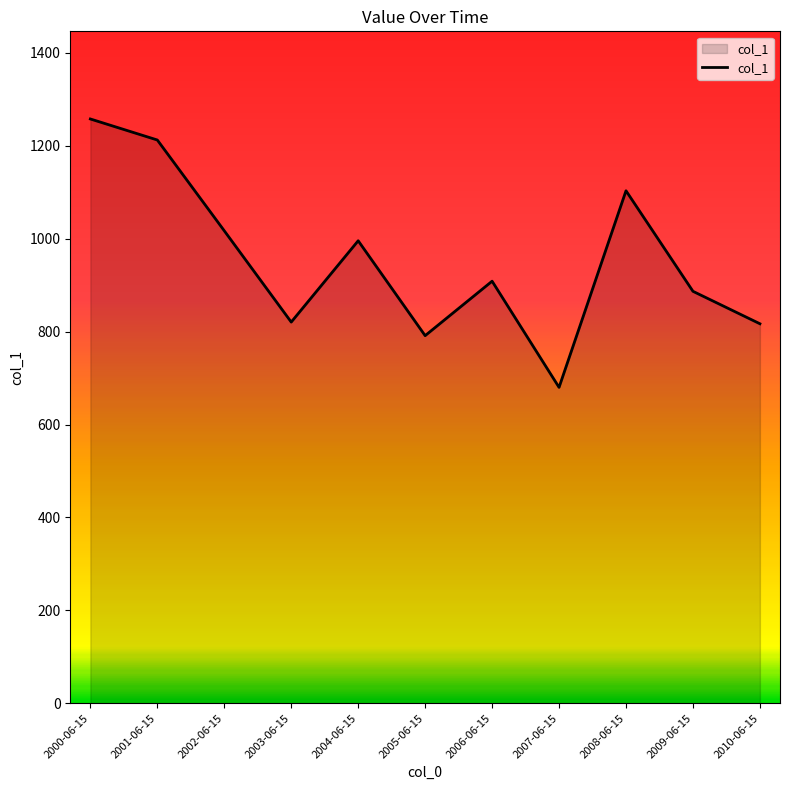

Which label corresponds to the smallest value in the chart?

2007-06-15